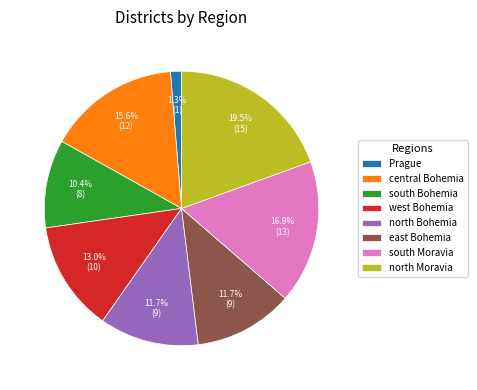

Does east Bohemia account for over 50% of the chart?

No